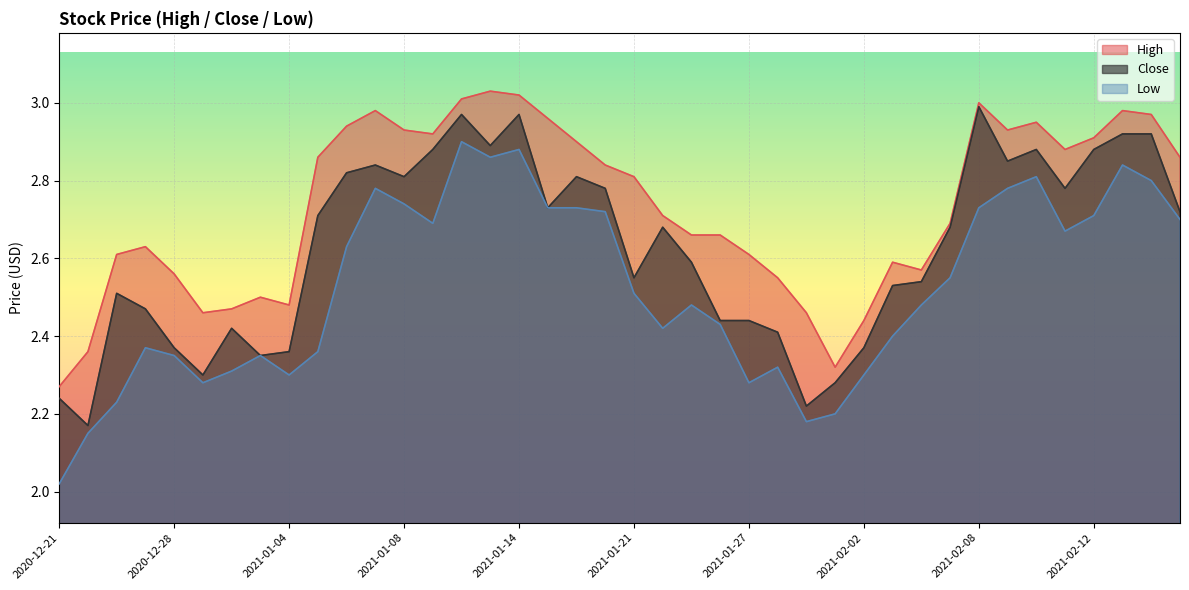

True or false: Low has a value of 3.2 at 2020-12-22.

False